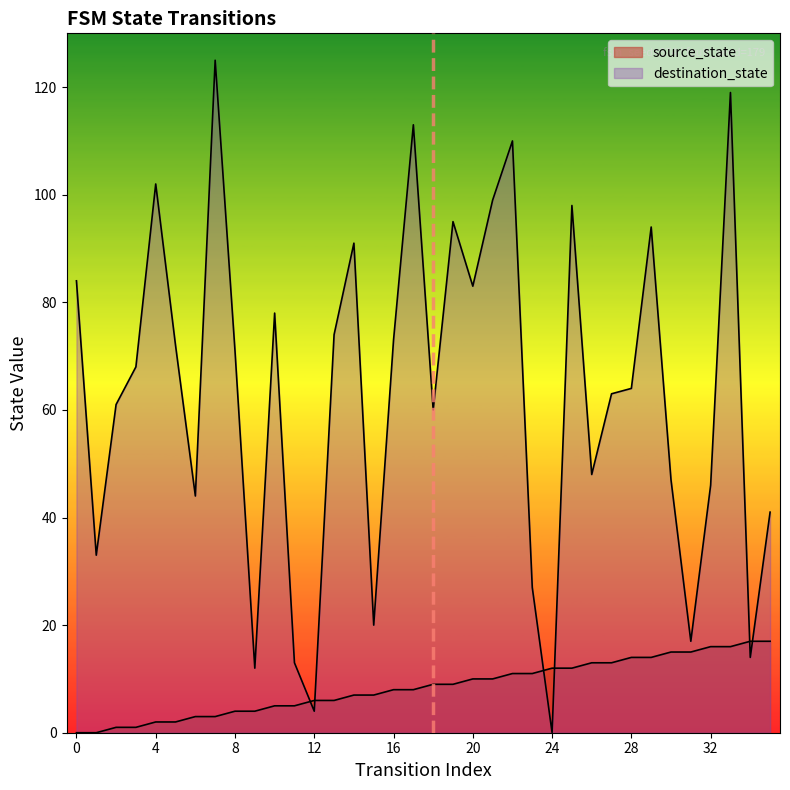

Is the value of destination_state at 26 greater than the value of source_state at 25?

Yes